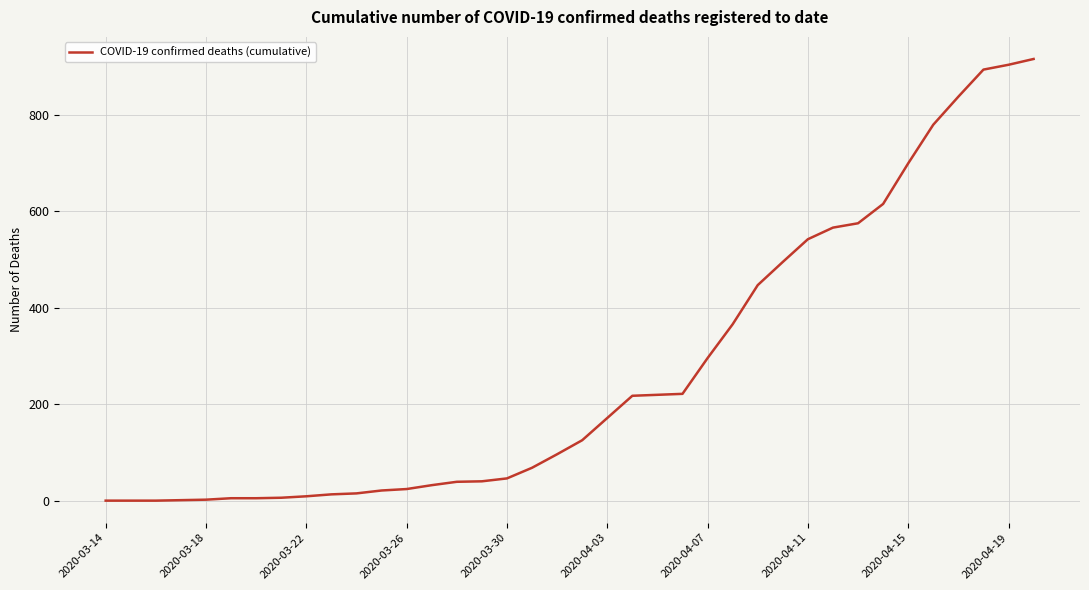

What is the maximum value shown in the chart?

915